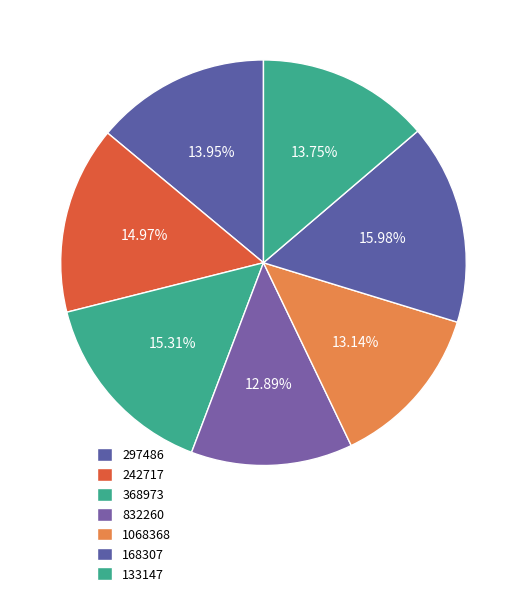

Rank the categories by value from highest to lowest.

168307, 368973, 242717, 297486, 133147, 1068368, 832260